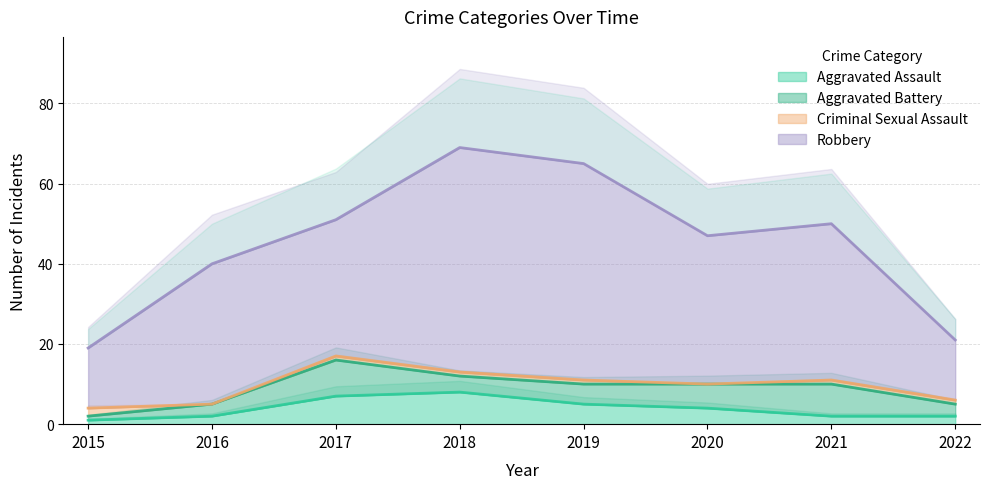

Which series has the widest spread of values?

Robbery